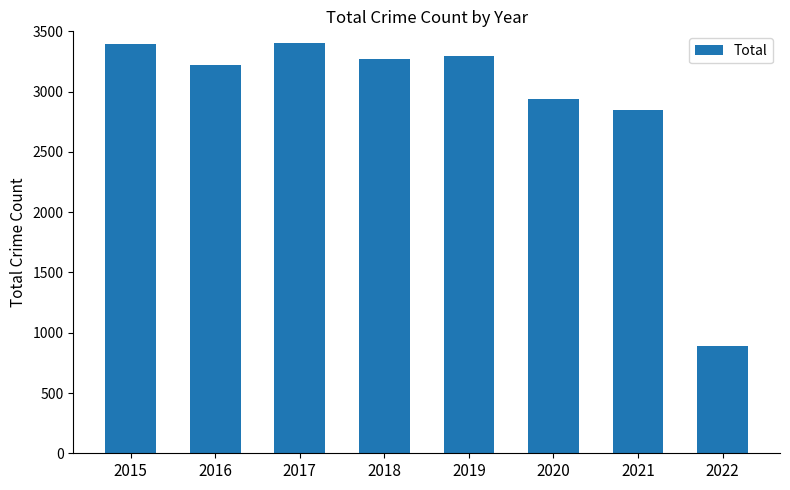

What is the change in value from 2017 to 2019?

-107